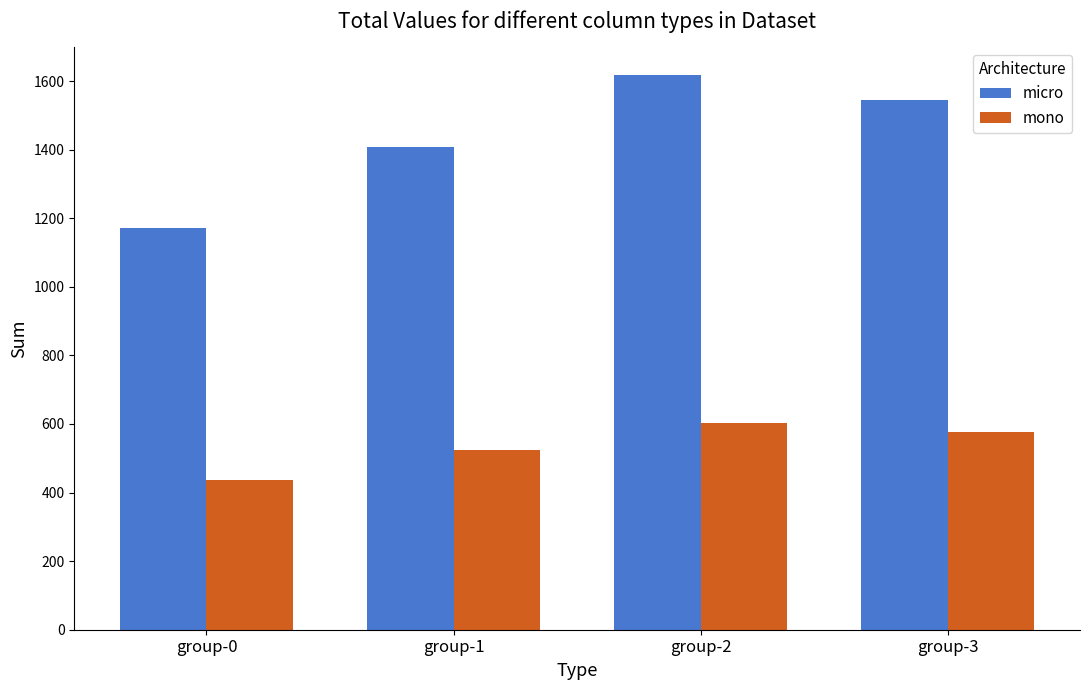

Rank the series at group-0 from lowest to highest value.

mono, micro